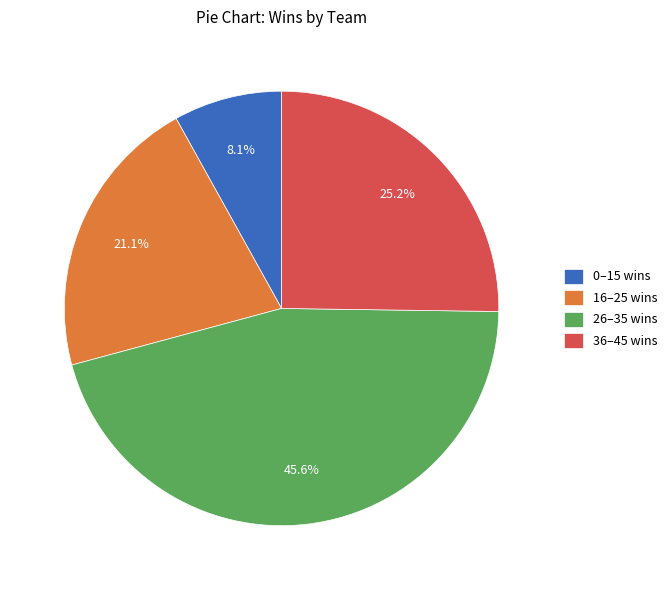

Do 16–25 wins and 0–15 wins together represent more than half of the pie?

No